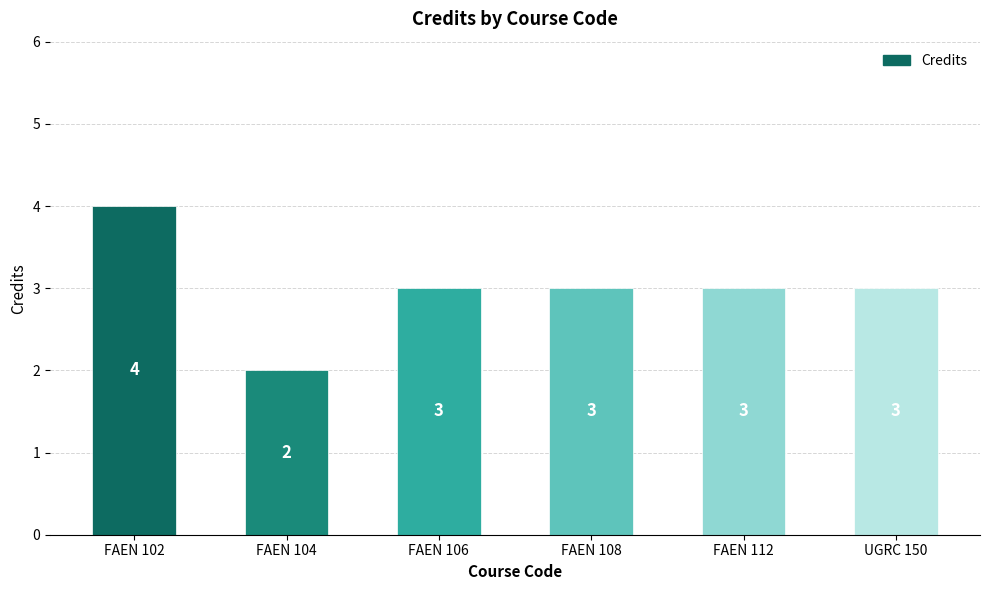

Which category has the lowest value across all series?

FAEN 104